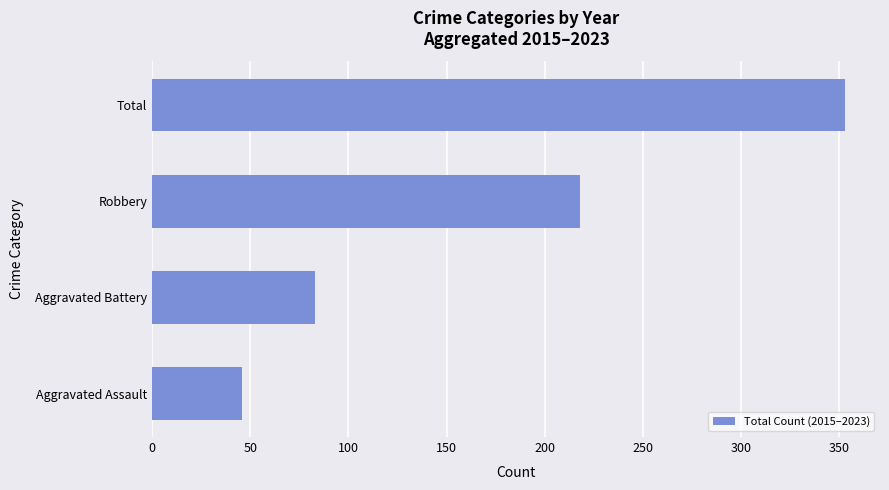

Rank the categories by value from lowest to highest.

Aggravated Assault, Aggravated Battery, Robbery, Total